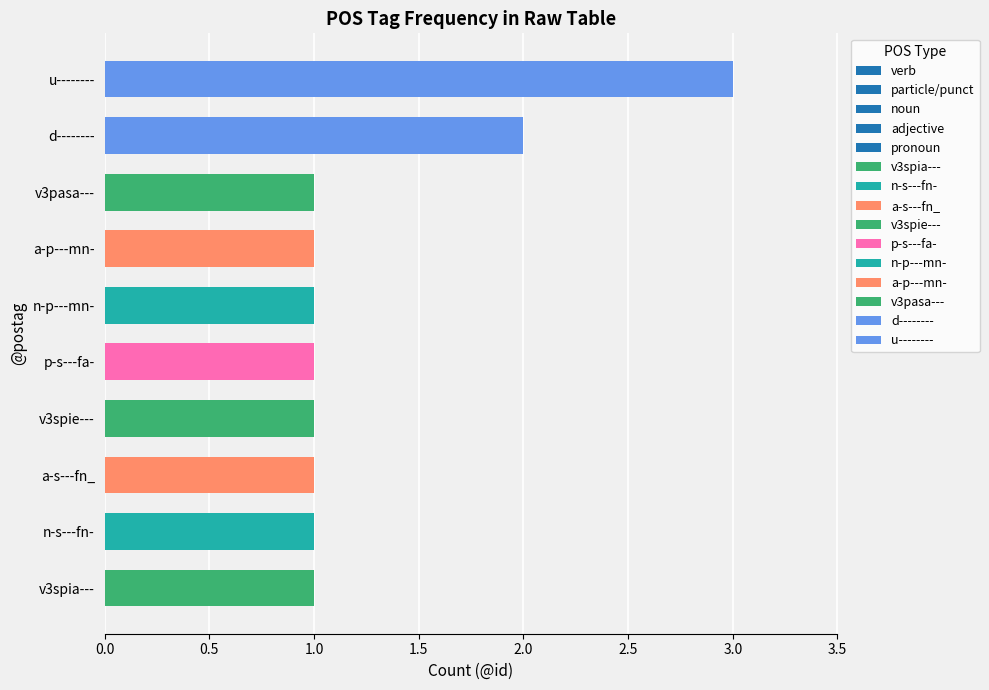

Does the chart contain any negative values?

No